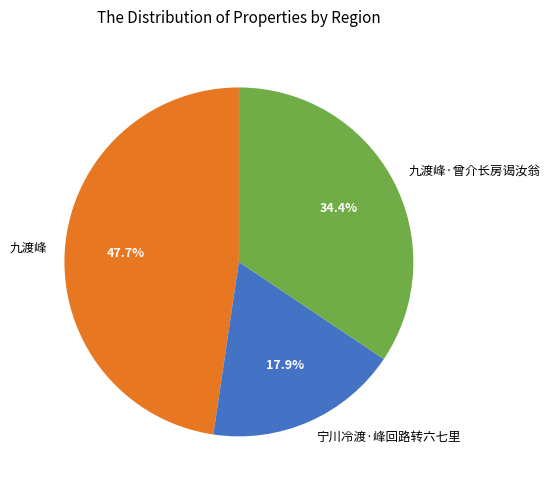

How many segments does this pie chart have?

3